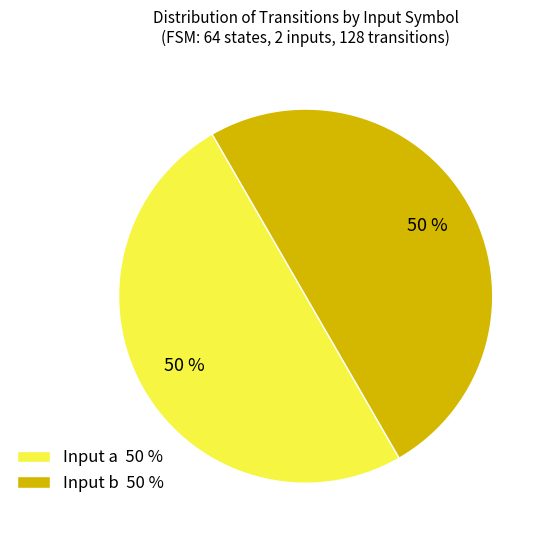

Is the sum of Input b 50 % and Input a 50 % greater than half?

Yes